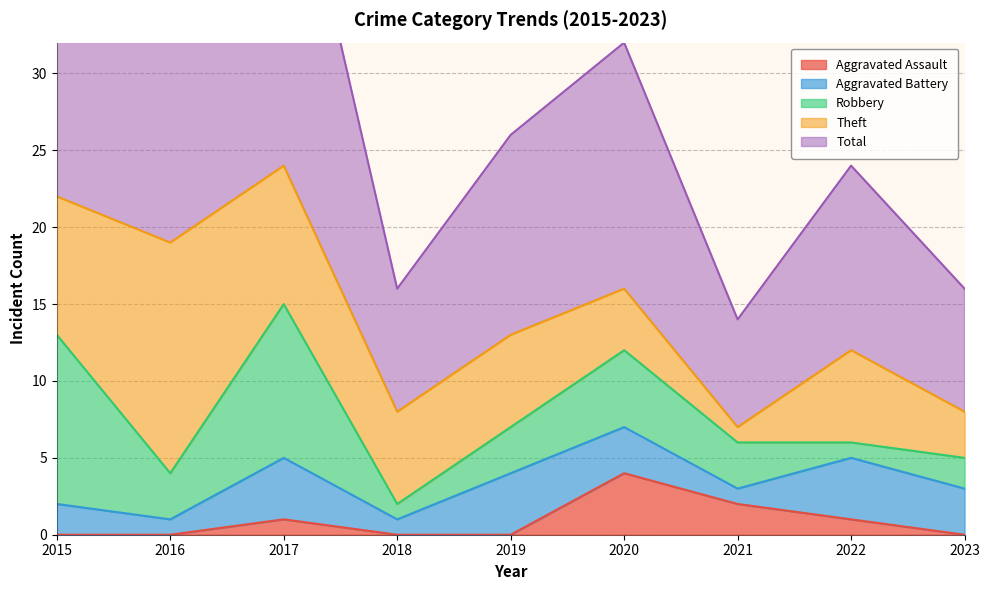

Rank the categories by Aggravated Assault value from highest to lowest.

2020, 2021, 2017, 2022, 2015, 2016, 2018, 2019, 2023